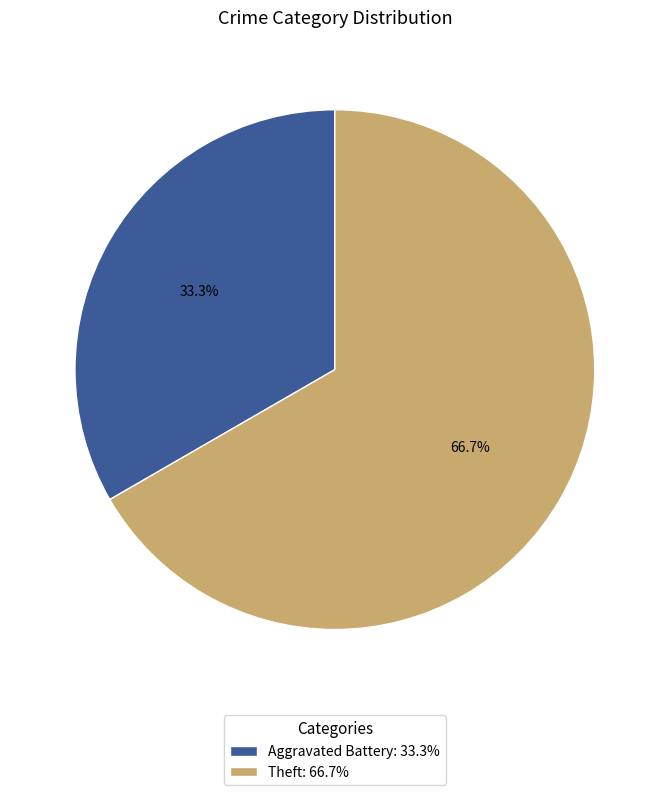

Approximately how many times larger is the value at Theft compared to Aggravated Battery?

2.0